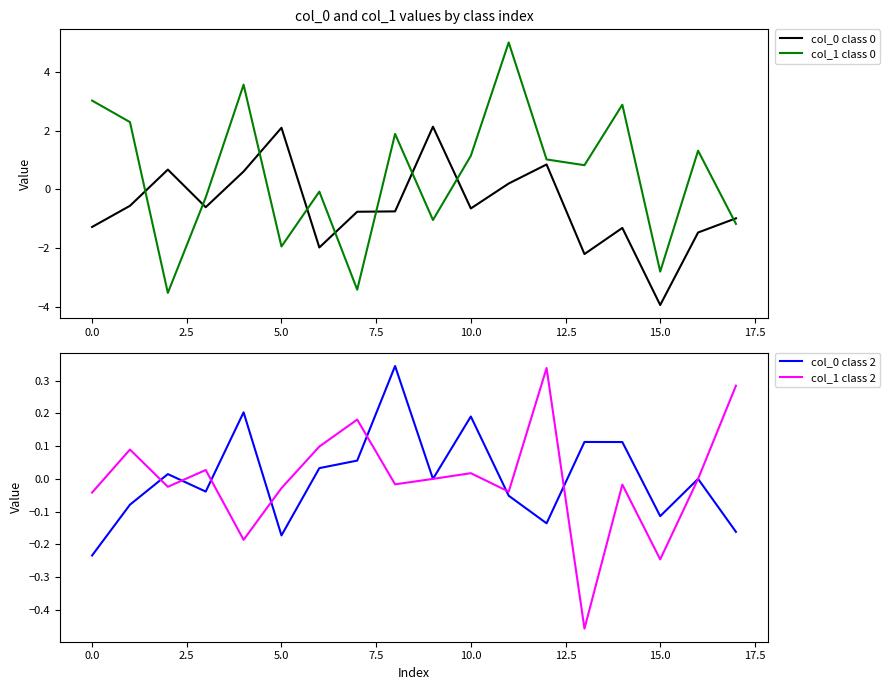

How many interior local valleys does the col_0 class 0 series have?

5